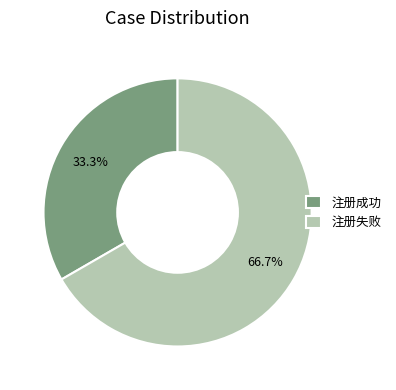

What percentage do 注册失败 and 注册成功 together represent?

100.0%